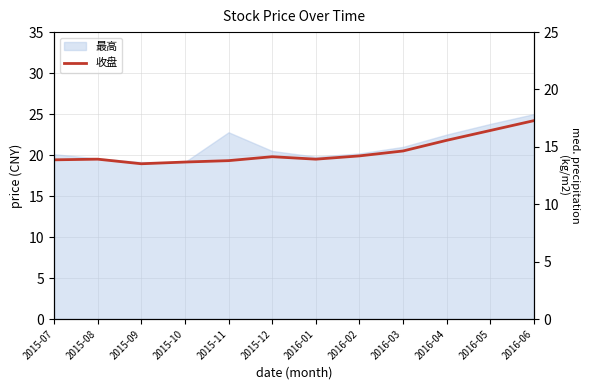

The chart shows a value of 19.5 at 2016-01. True or false?

True